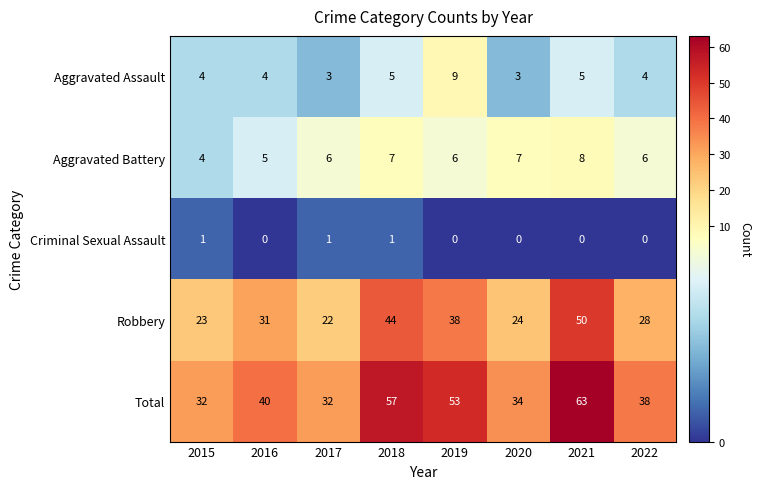

Is it true that Aggravated Battery equals 12 at 2021?

False